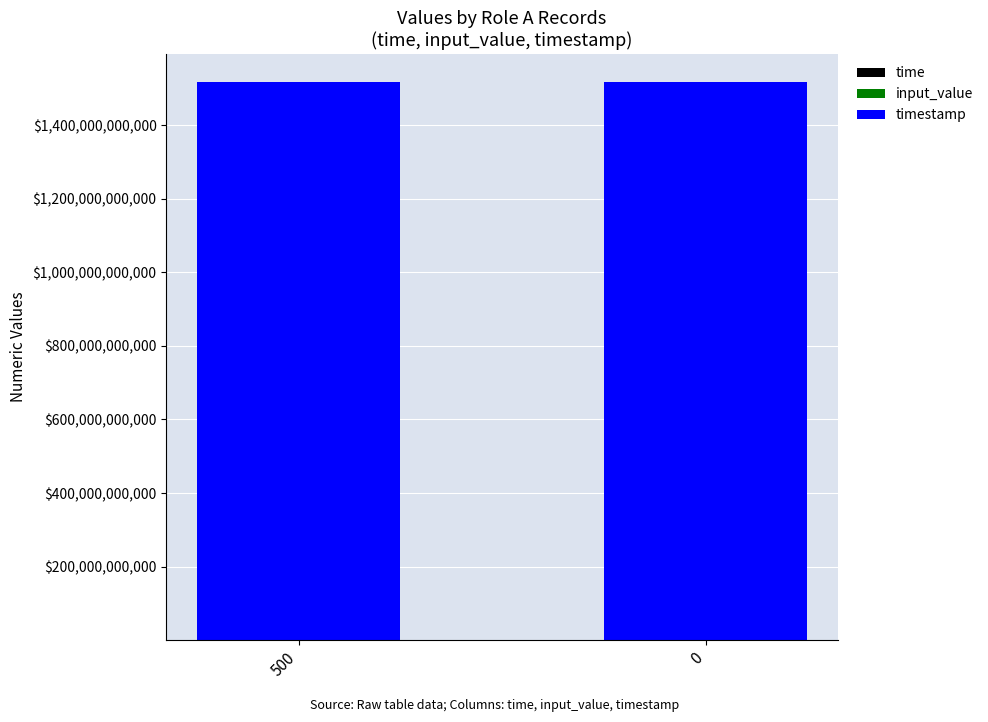

Rank the categories by time value from lowest to highest.

500, 0